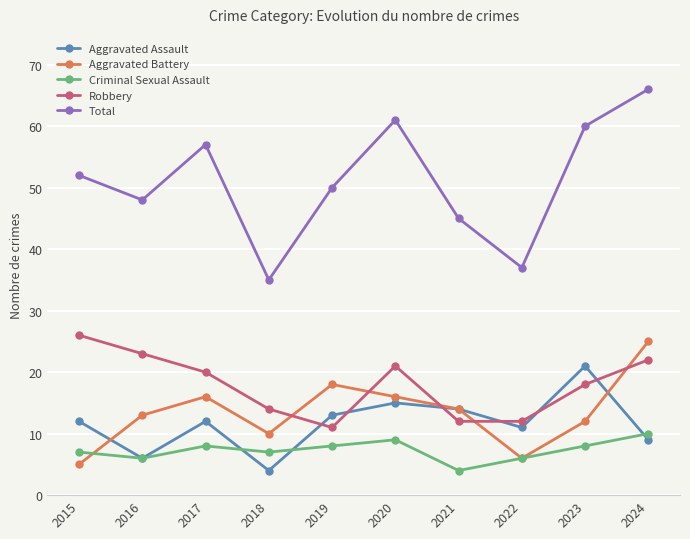

What is the difference between the maximum and minimum values in the Total series?

31